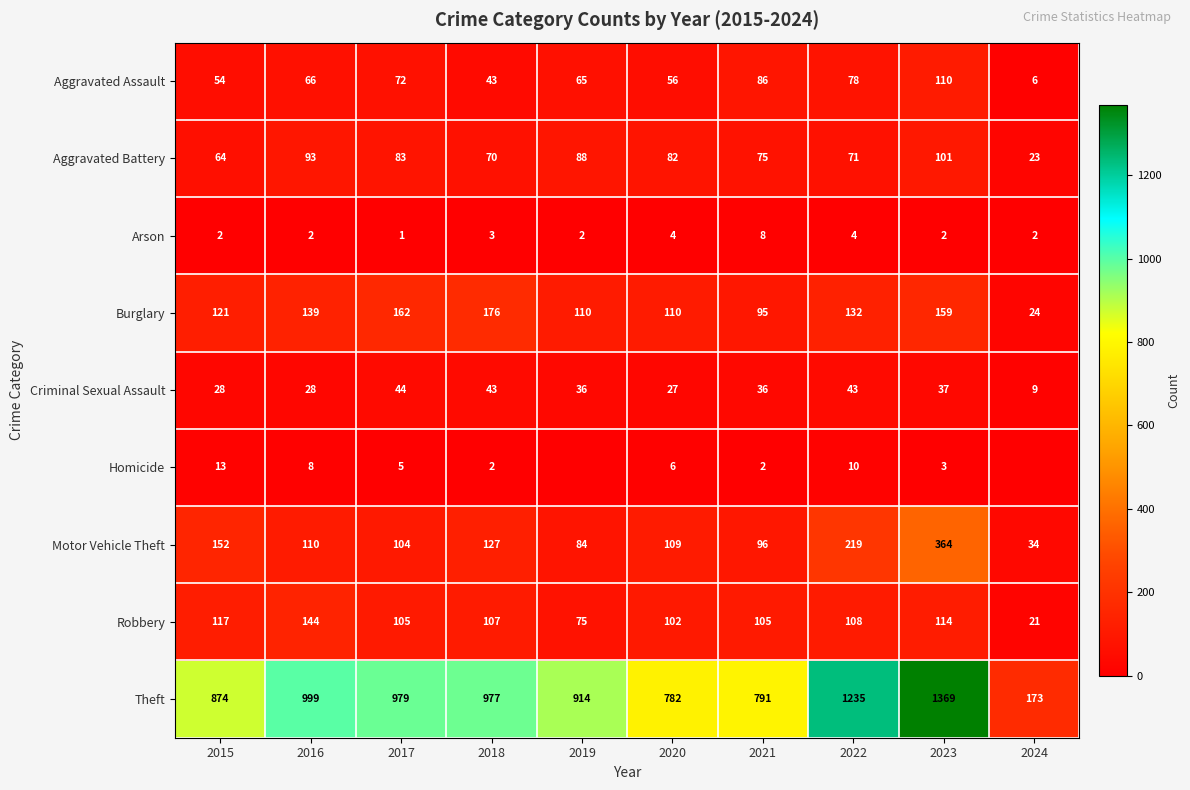

What is the total value across all series at 2016?

1589